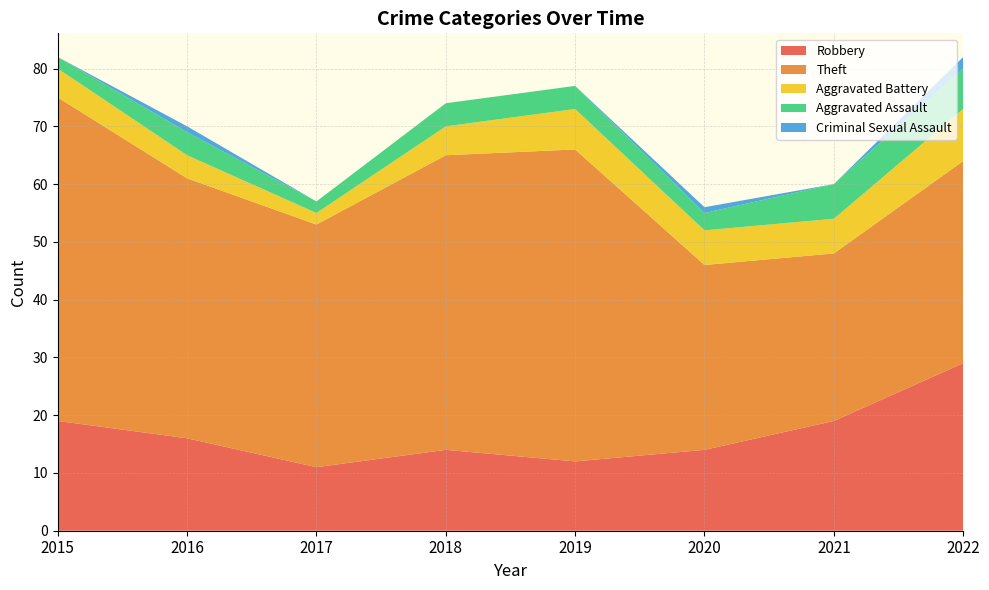

Reading left to right, what are all the values shown in this chart?

Robbery: 2015=19	2016=16	2017=11	2018=14	2019=12	2020=14	2021=19	2022=29
Theft: 2015=56	2016=45	2017=42	2018=51	2019=54	2020=32	2021=29	2022=35
Aggravated Battery: 2015=5	2016=4	2017=2	2018=5	2019=7	2020=6	2021=6	2022=9
Aggravated Assault: 2015=2	2016=4	2017=2	2018=4	2019=4	2020=3	2021=6	2022=7
Criminal Sexual Assault: 2015=0	2016=1	2017=0	2018=0	2019=0	2020=1	2021=0	2022=2